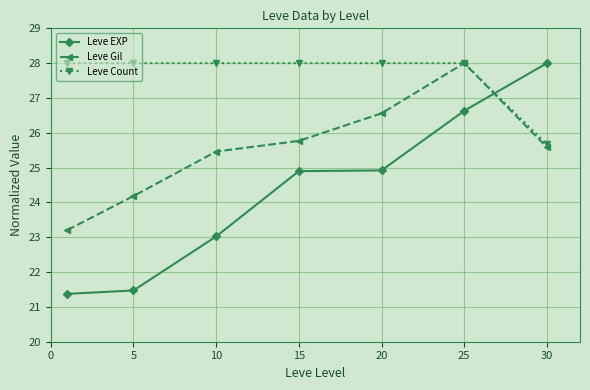

Which series has the largest total across all categories?

Leve Count